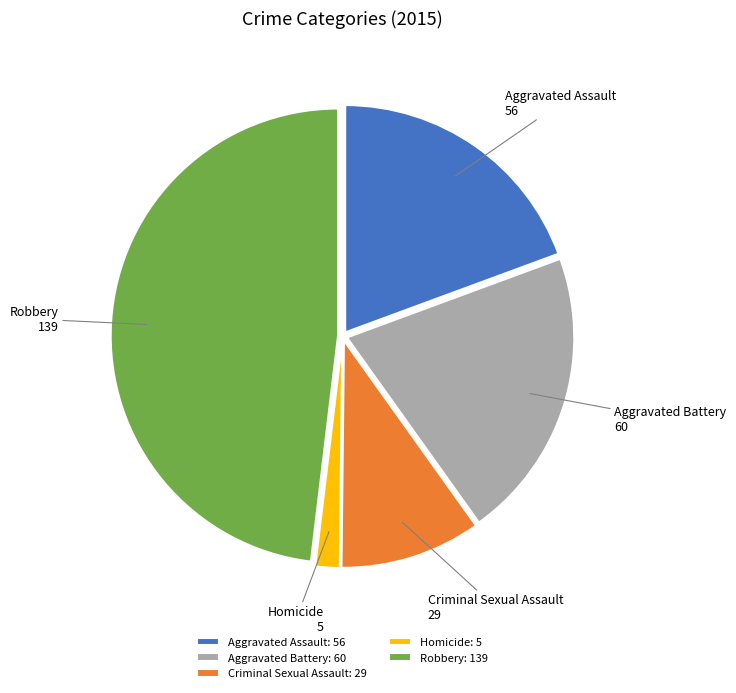

Rank the categories by value from highest to lowest.

Robbery, Aggravated Battery, Aggravated Assault, Criminal Sexual Assault, Homicide